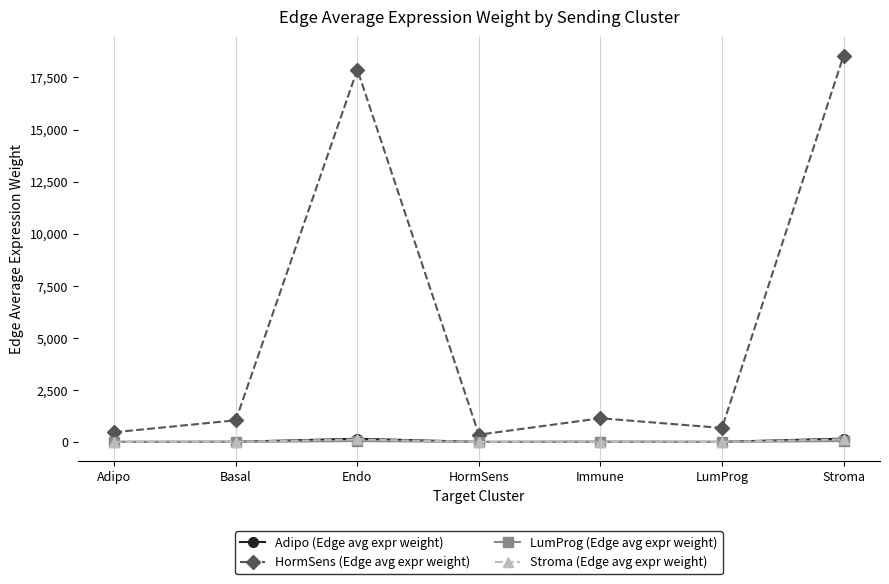

What is the difference between the maximum and second lowest values in the Adipo (Edge avg expr weight) series?

156.7